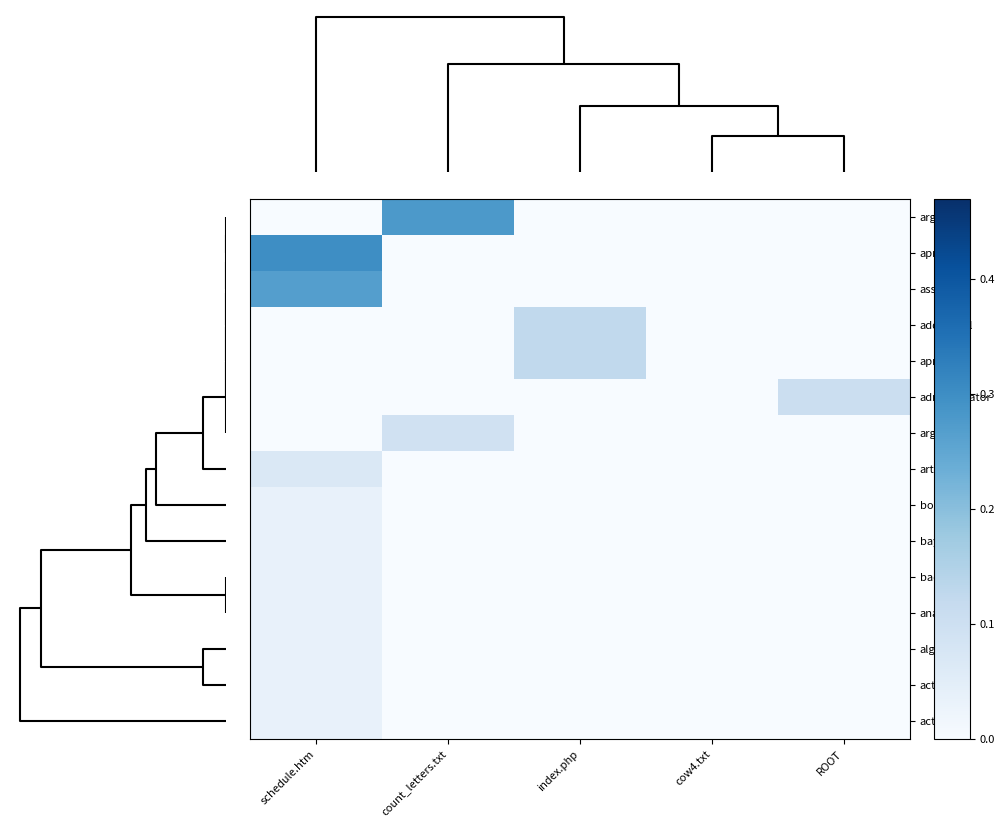

At how many categories does at least one series exceed 0?

4